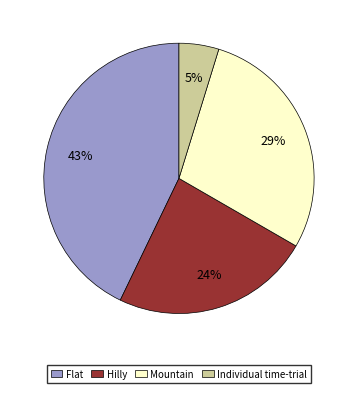

Combined, do Hilly and Individual time-trial account for over 50%?

No